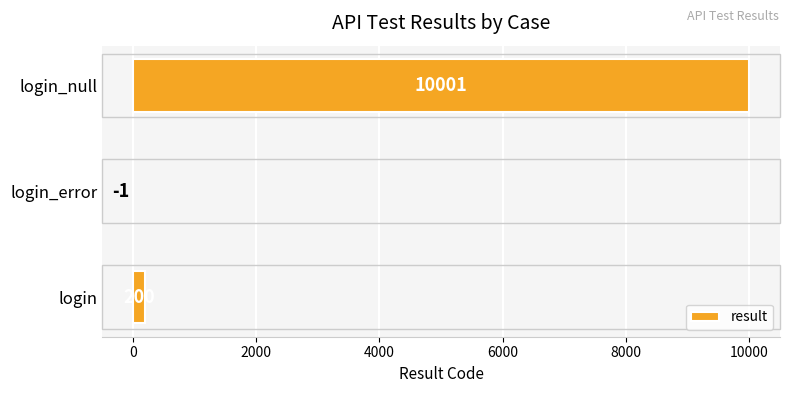

Count the number of data series in this chart.

1